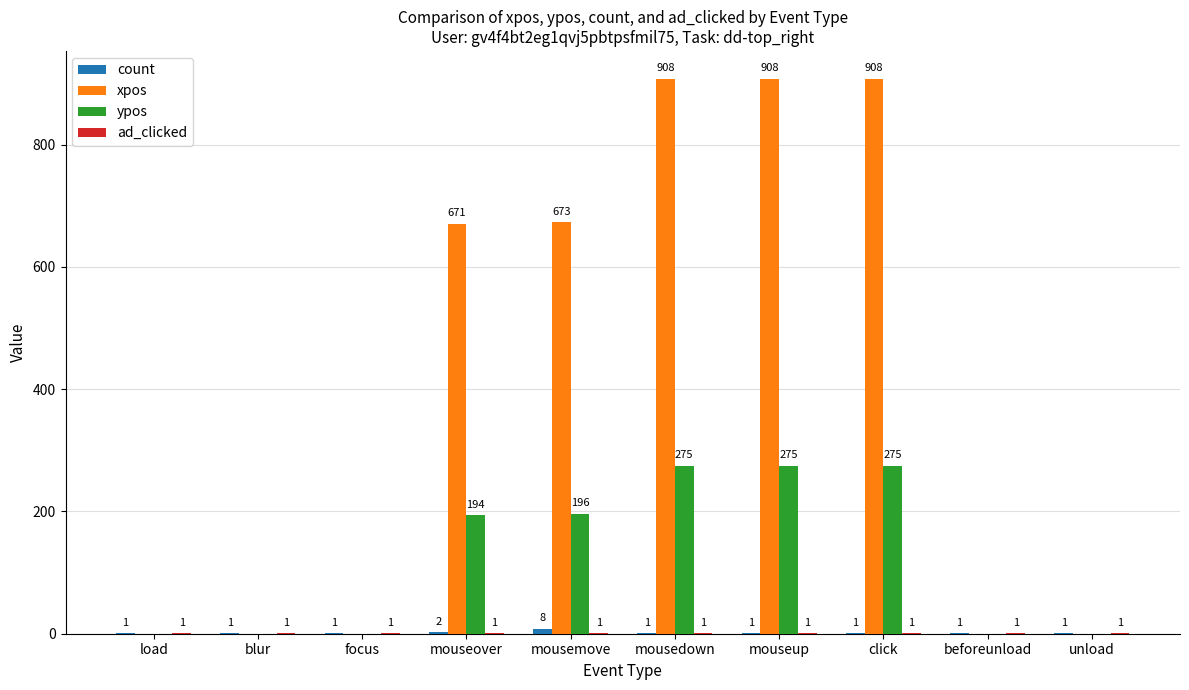

How many ypos values are between 0 and 275?

10